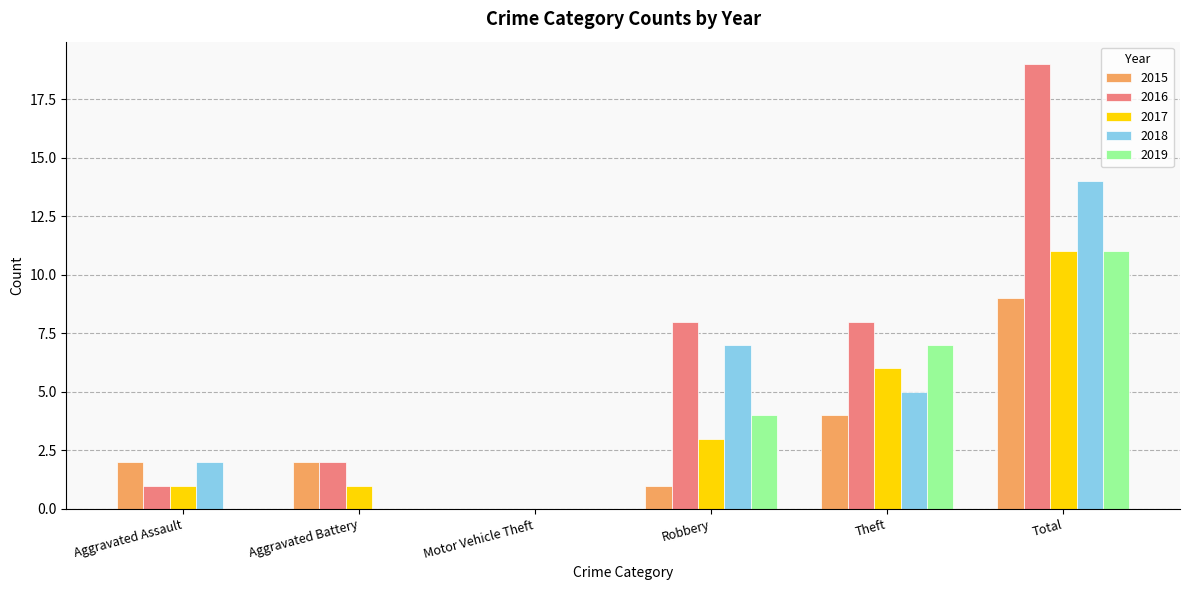

What is the sum of all 2017 values?

22